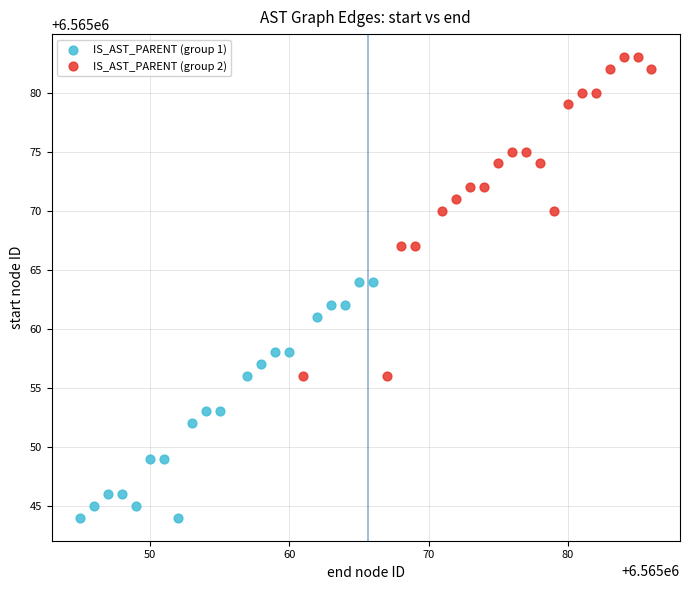

Which series reaches the maximum Y coordinate?

IS_AST_PARENT (group 2)